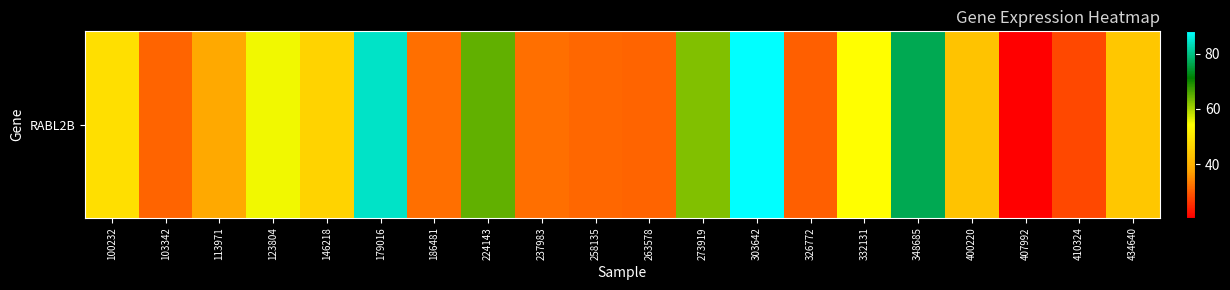

Where is the data nearest to the value 54?

332131